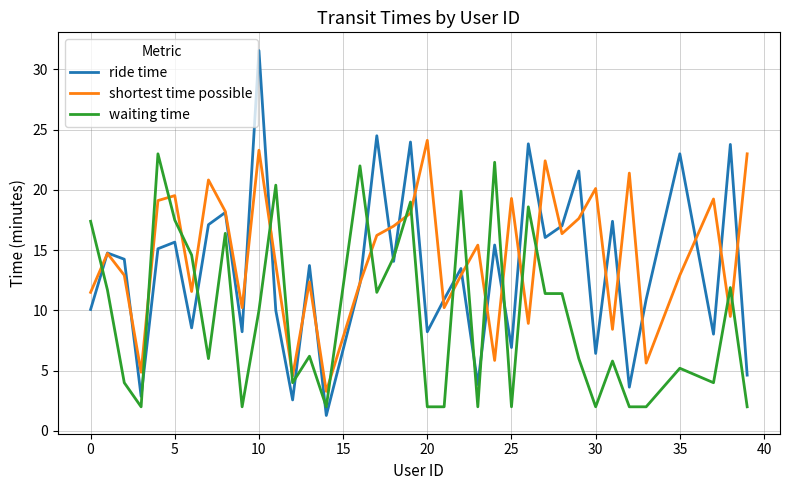

What is the smallest value displayed?

1.3